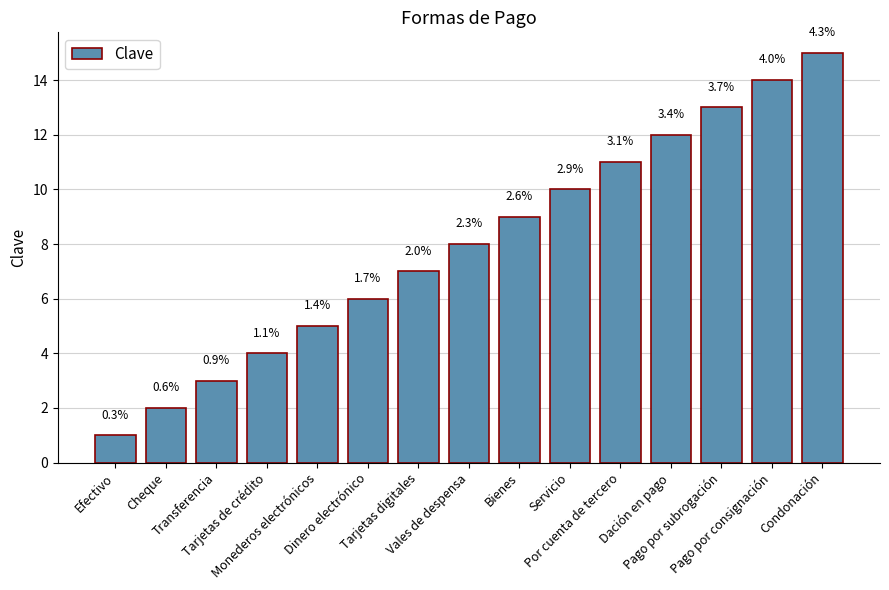

Rank the categories by value from highest to lowest.

Condonación, Pago por consignación, Pago por subrogación, Dación en pago, Por cuenta de tercero, Servicio, Bienes, Vales de despensa, Tarjetas digitales, Dinero electrónico, Monederos electrónicos, Tarjetas de crédito, Transferencia, Cheque, Efectivo